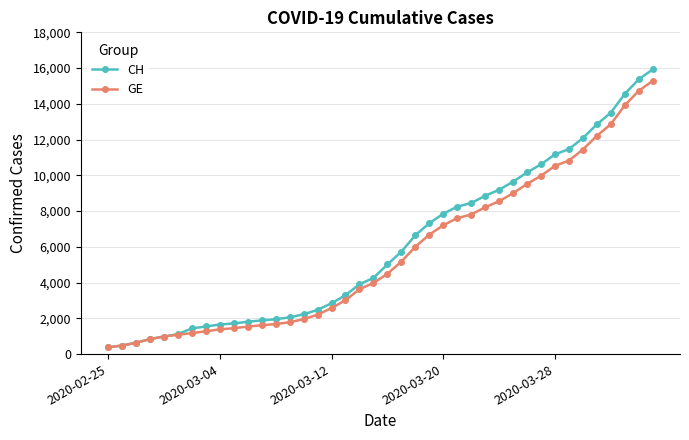

Which series has the widest spread of values?

CH